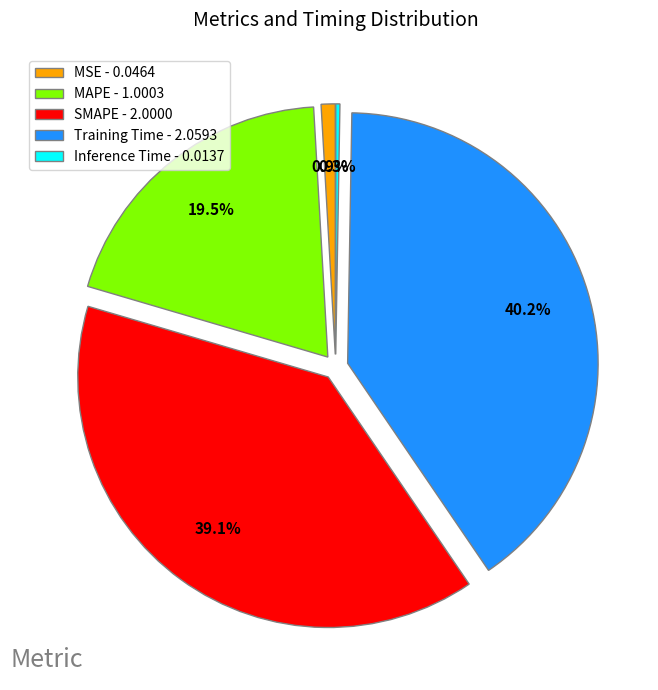

Does any single category account for the majority?

No